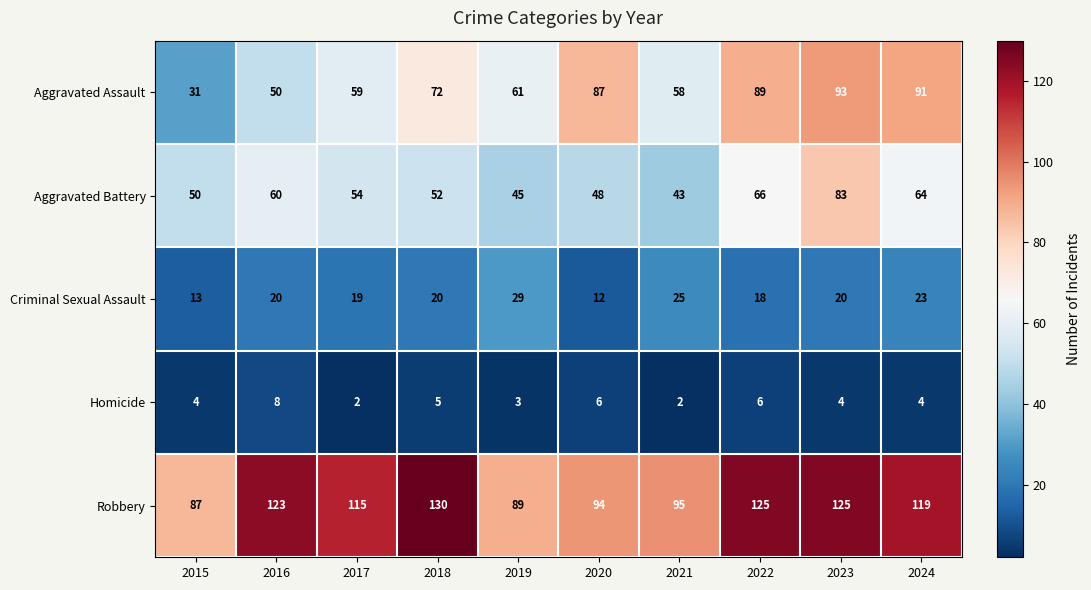

Rank the series by their maximum value, from highest to lowest.

Robbery, Aggravated Assault, Aggravated Battery, Criminal Sexual Assault, Homicide